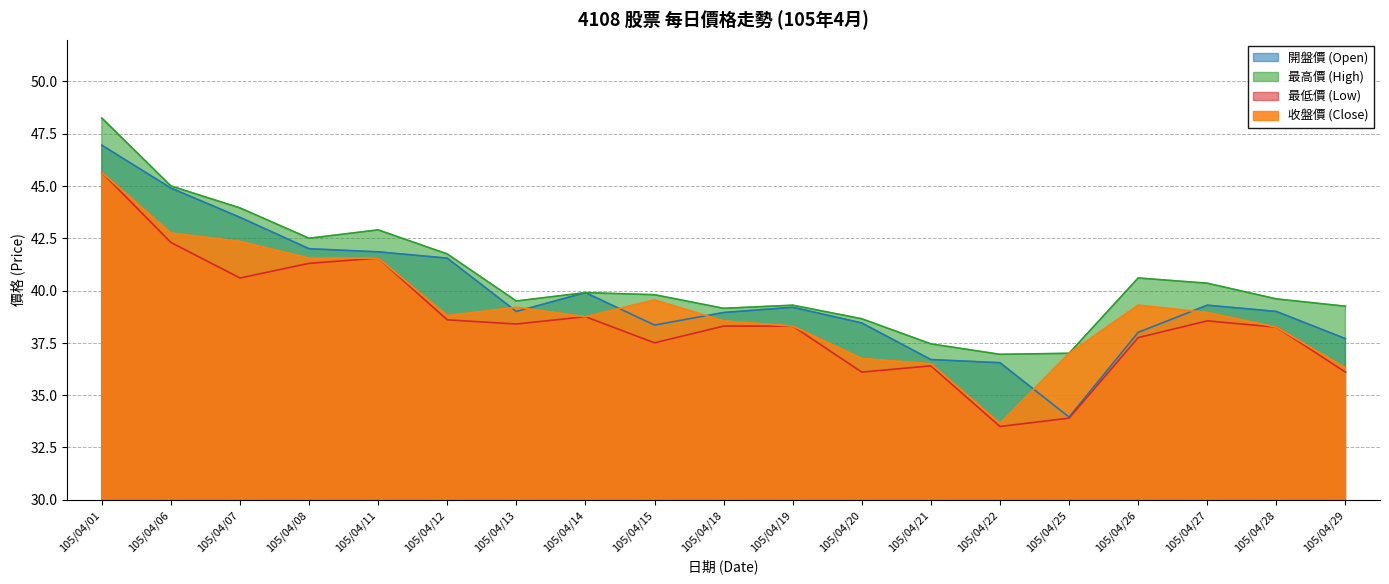

What is the difference between the second highest and minimum values in the 開盤價 (Open) series?

10.9